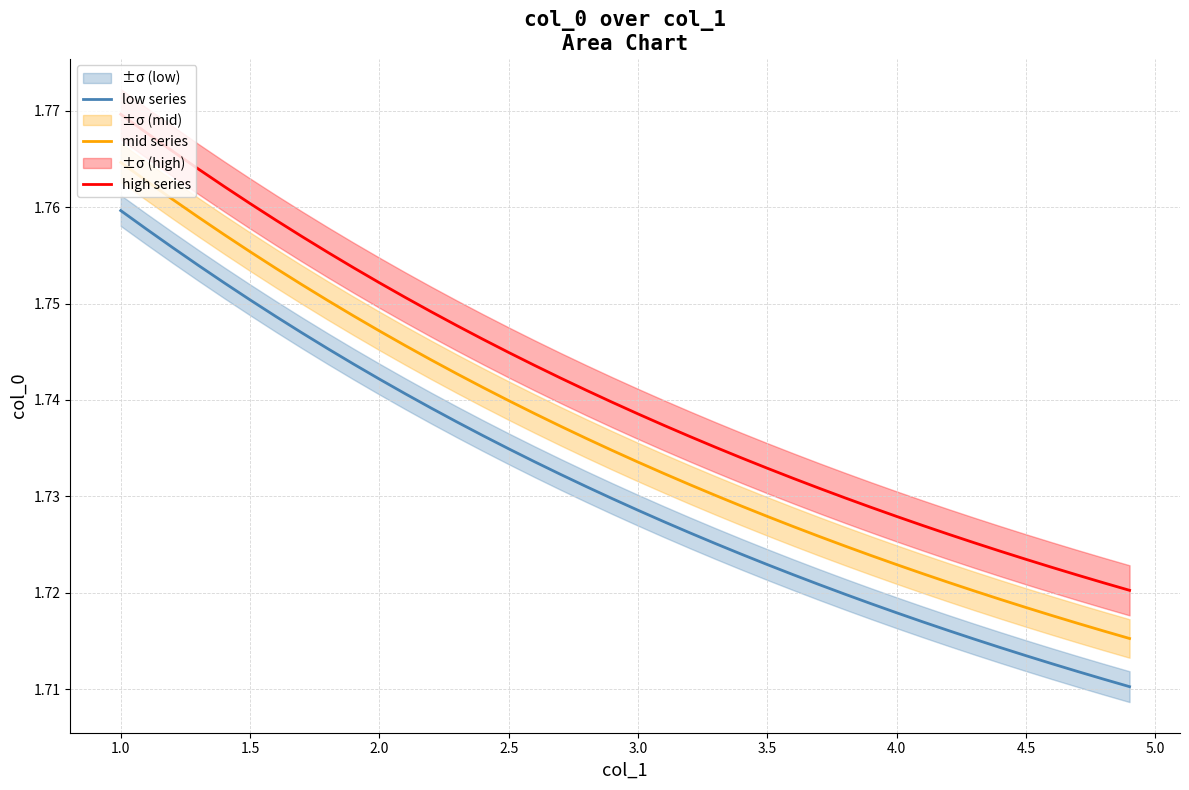

Which category has the highest value in the mid series series?

1.0